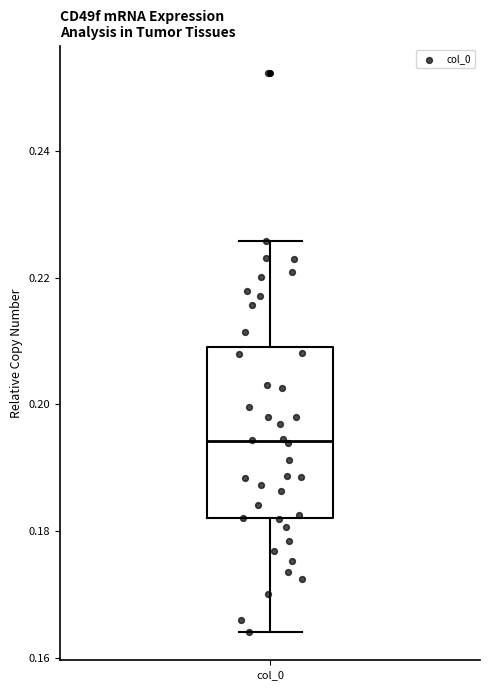

Transcribe this box plot: give where the median line is, the range the box spans, and where the two whiskers end, as read against the y-axis. The values are not printed on the chart, so give them approximately, as read against the axis.

median 0.194, box 0.182 to 0.208, whiskers 0.164 to 0.226